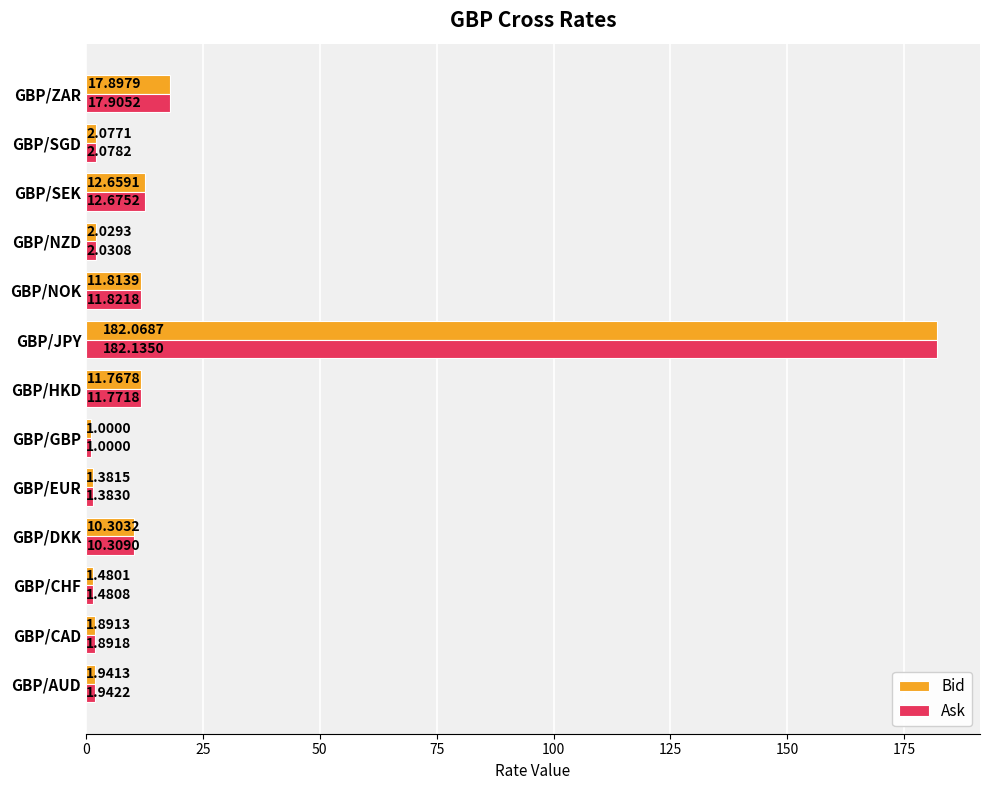

List the series in order of their peak value, highest first.

Ask, Bid